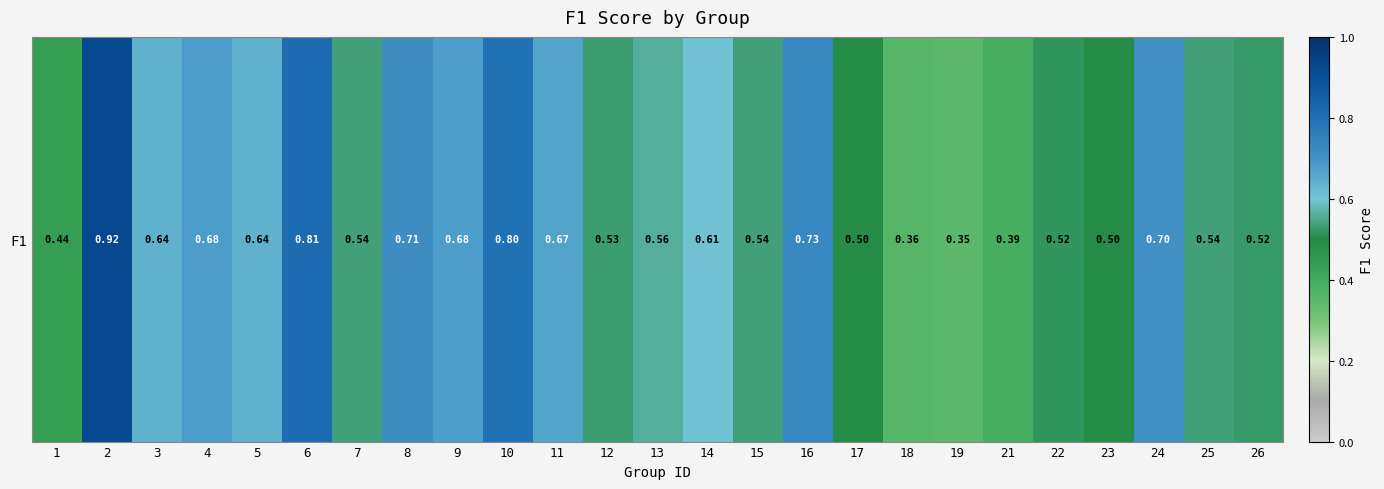

Is it true that the value at 26 is 0.5?

True